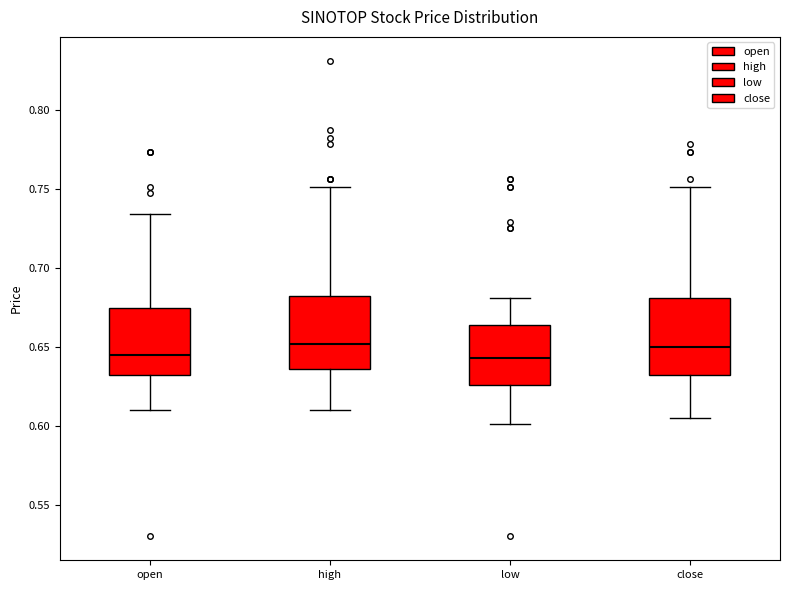

Reading left to right, read every box against the y-axis: the position of its median line, the range the box covers, and the ends of its whiskers. The values are not printed on the chart, so give them approximately, as read against the axis.

open: median 0.645, box 0.630 to 0.675, whiskers 0.610 to 0.735
high: median 0.650, box 0.635 to 0.680, whiskers 0.610 to 0.750
low: median 0.645, box 0.625 to 0.665, whiskers 0.600 to 0.680
close: median 0.650, box 0.630 to 0.680, whiskers 0.605 to 0.750